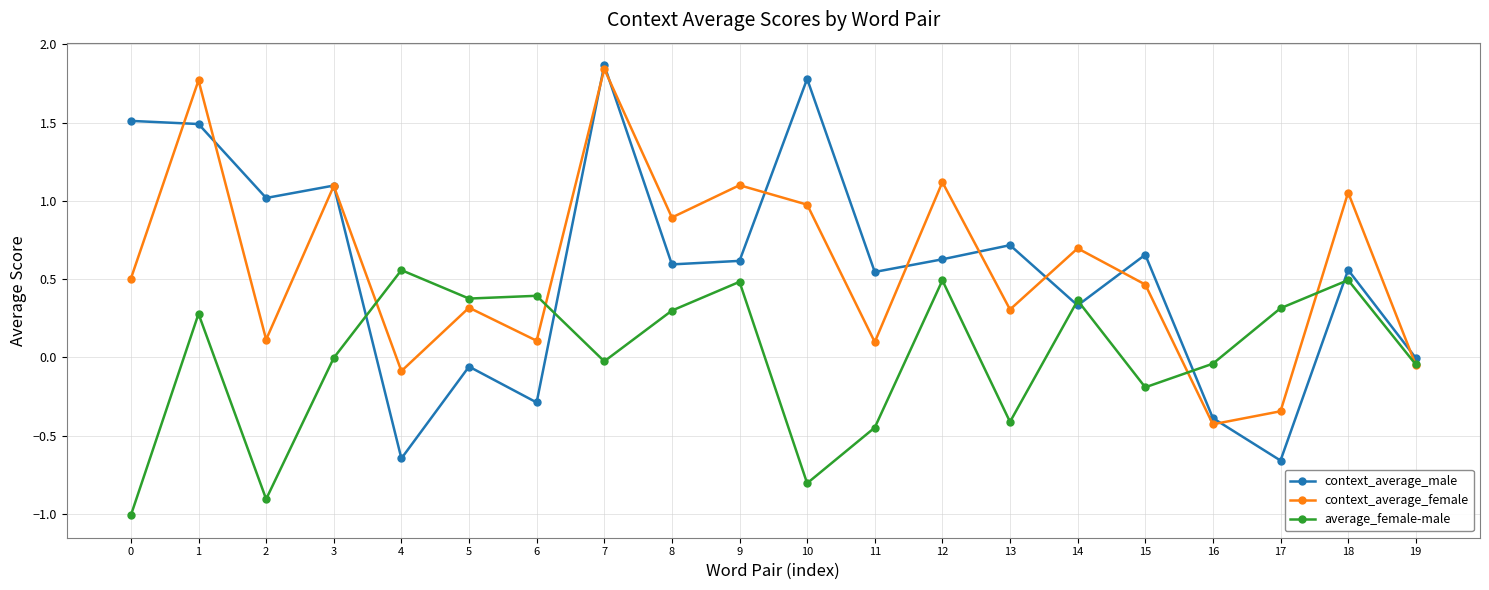

Which series has the widest spread of values?

context_average_male